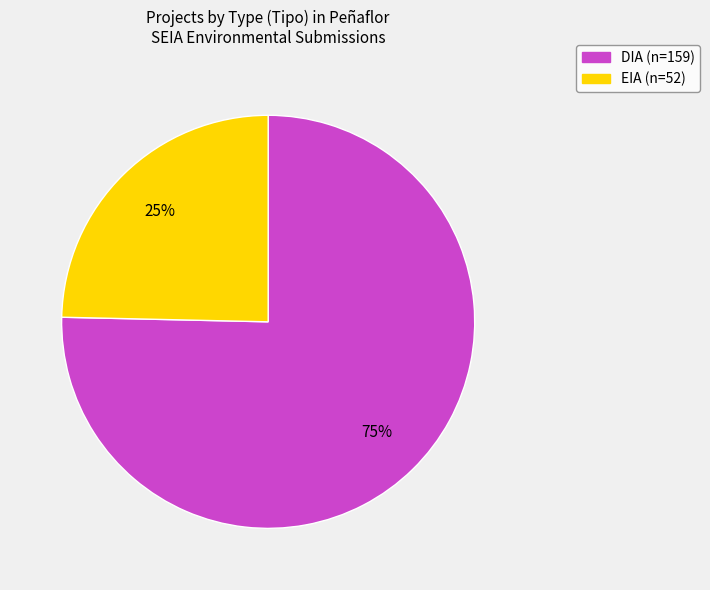

Which category accounts for the majority?

DIA